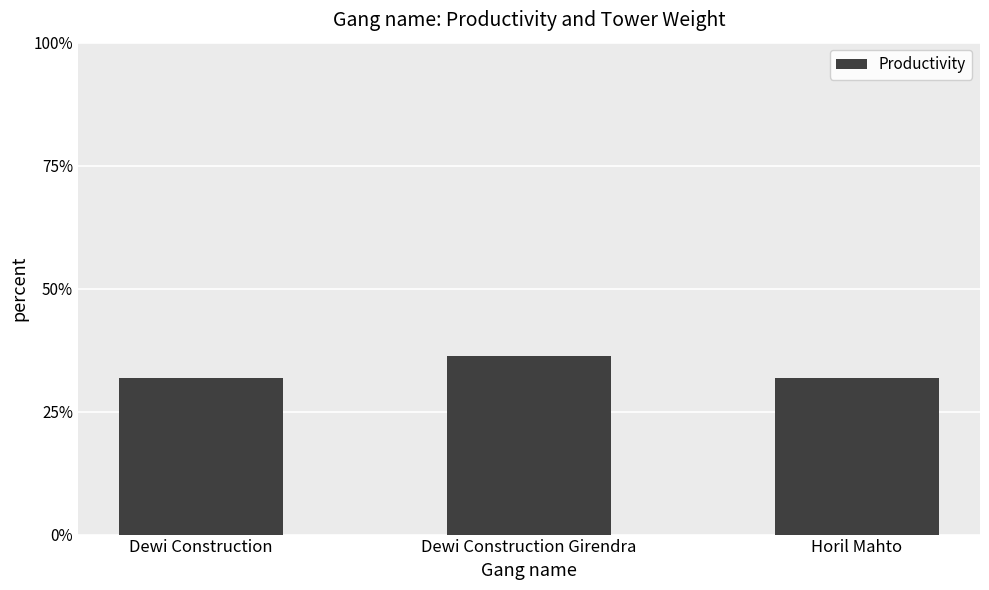

Between Dewi Construction Girendra and Horil Mahto, which is larger?

Dewi Construction Girendra